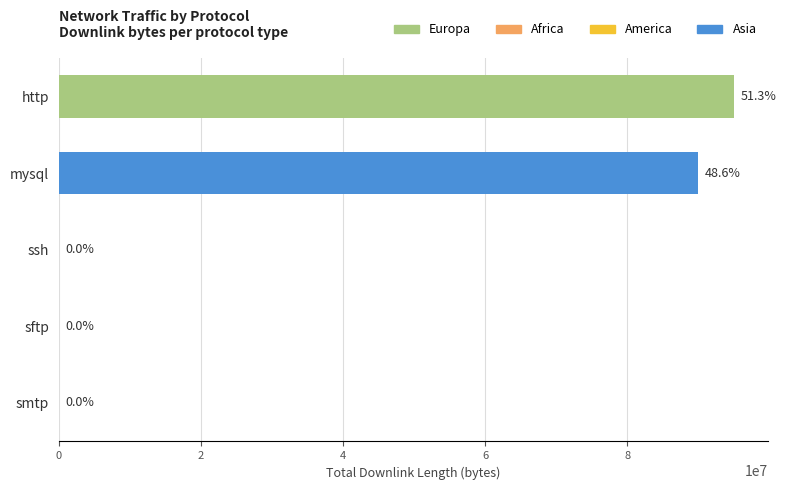

Are the bars grouped side by side (vs. stacked)?

No